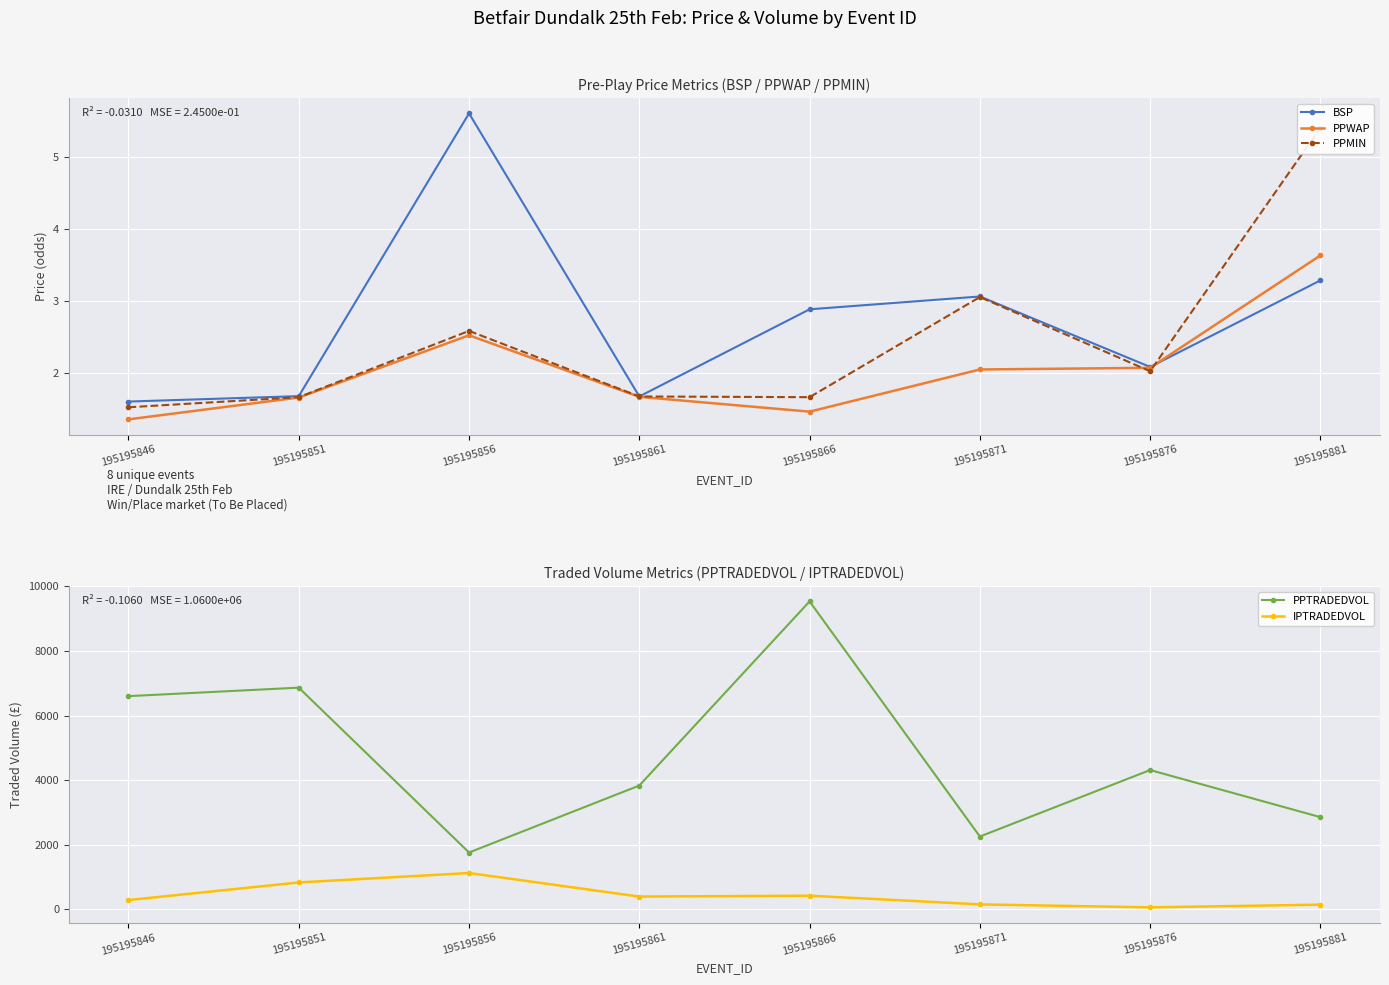

What is the spread (max minus min) of values at 195195866?

9535.6